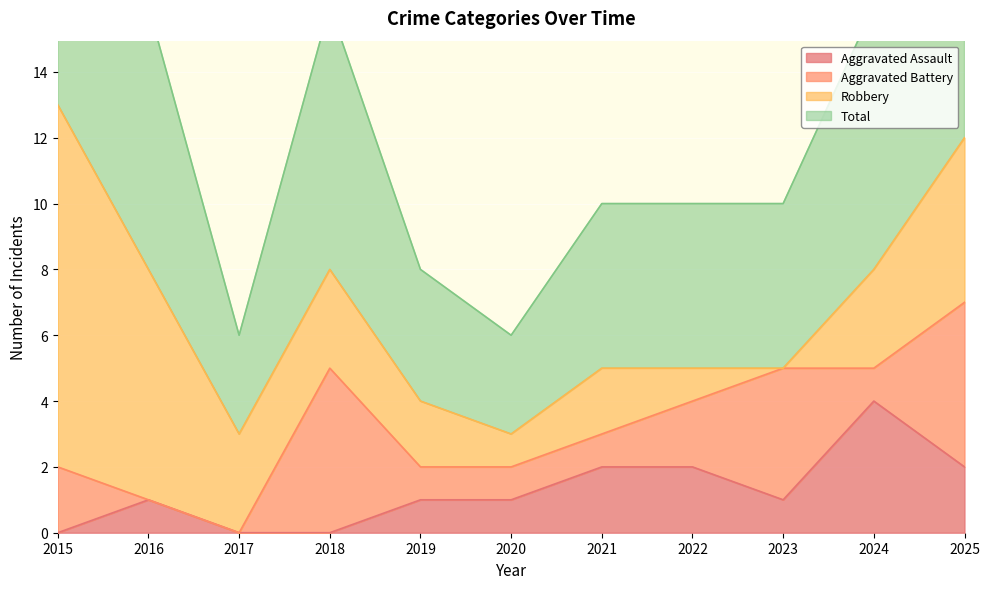

What is the sum of all Total values?

74